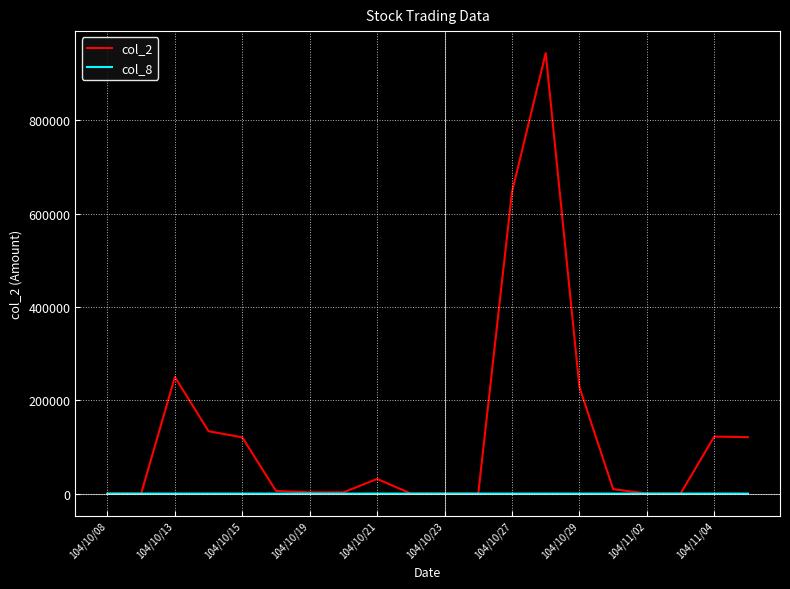

What is the sum of all col_2 values?

2618040